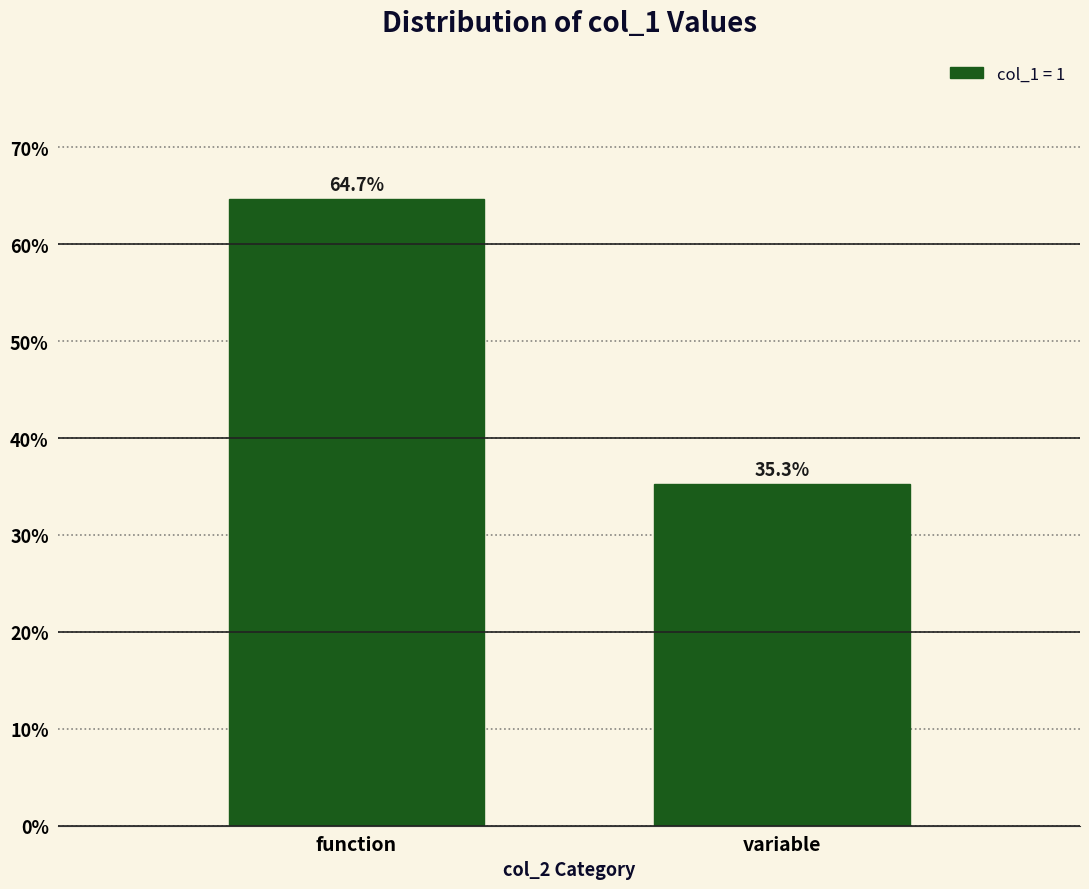

Reading left to right, transcribe all the data shown in this chart.

function=64.7	variable=35.3